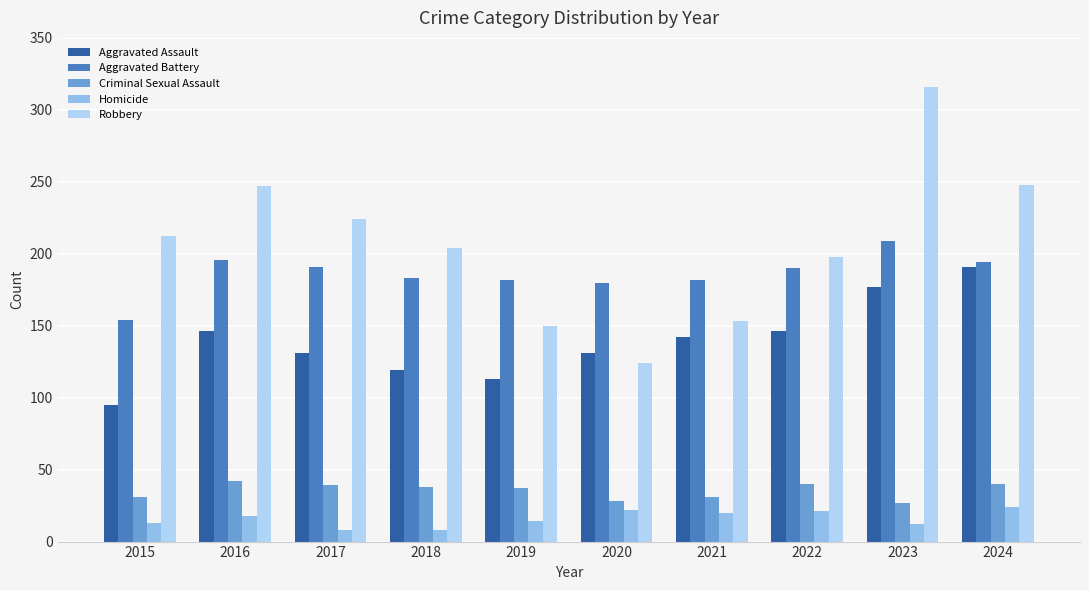

Which series has the widest spread of values?

Robbery